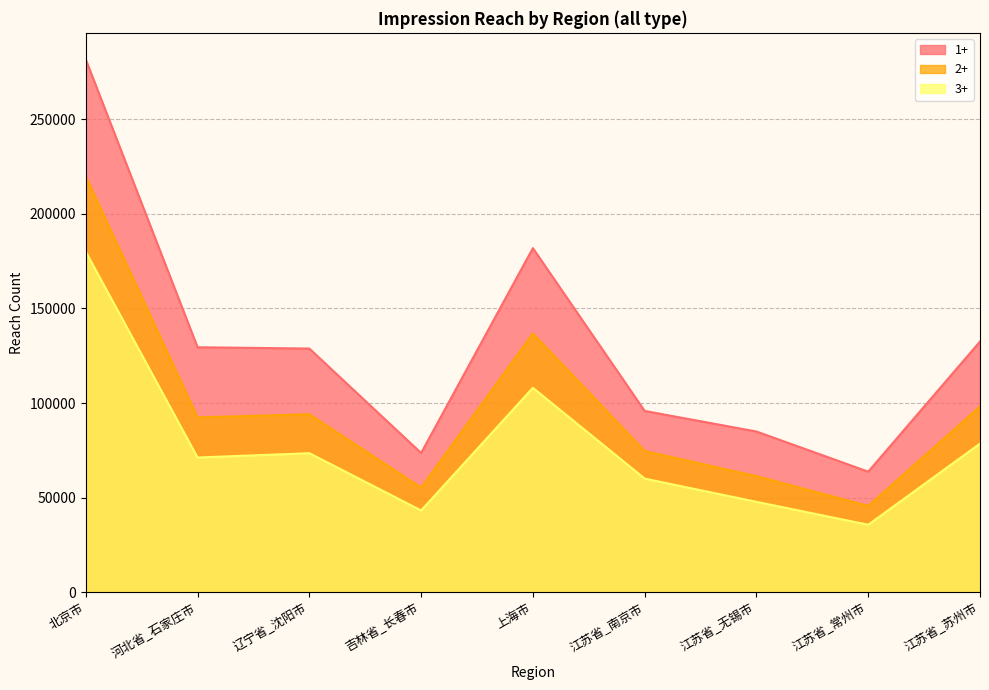

Count the number of data series in this chart.

3